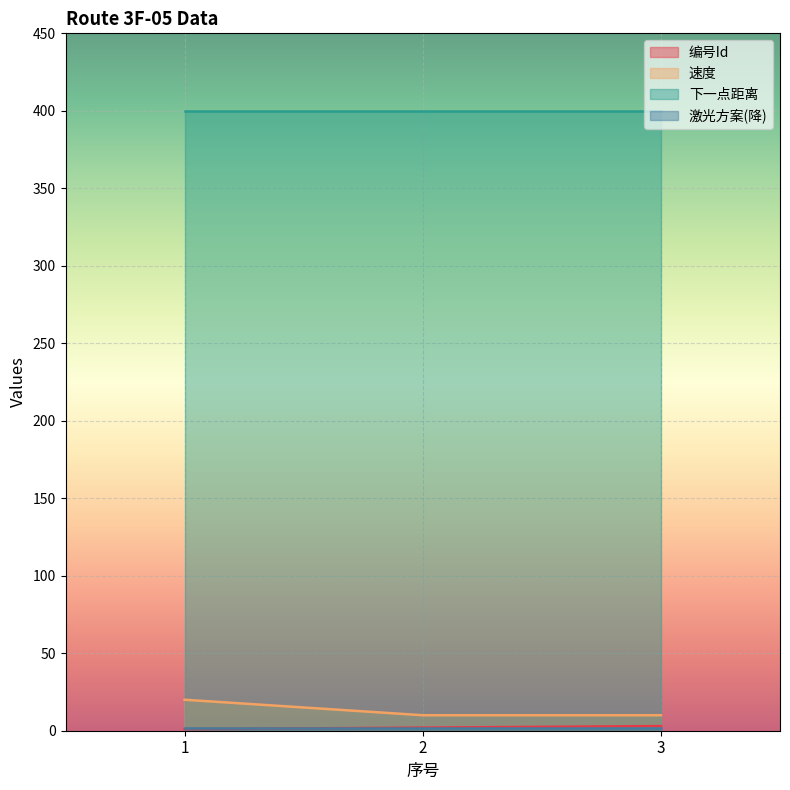

What is the greatest value displayed?

400